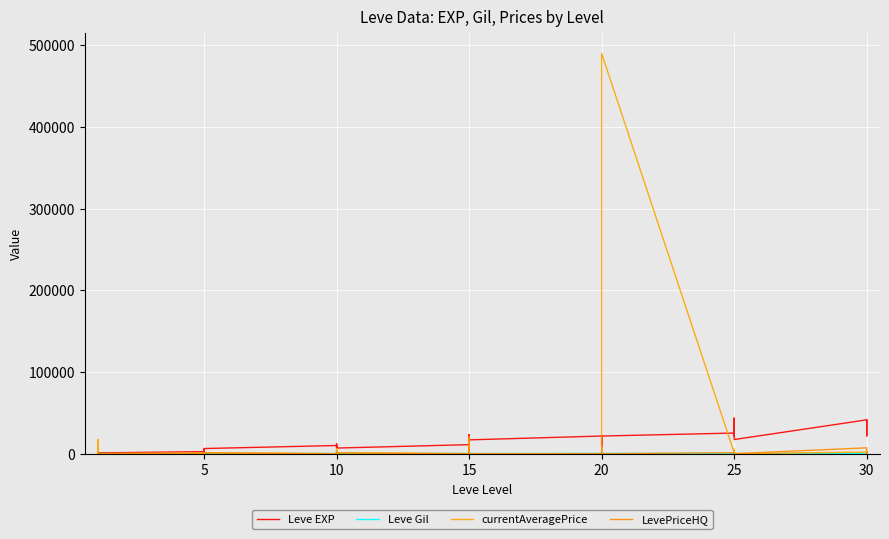

What is the difference between the maximum and minimum values in the currentAveragePrice series?

490001